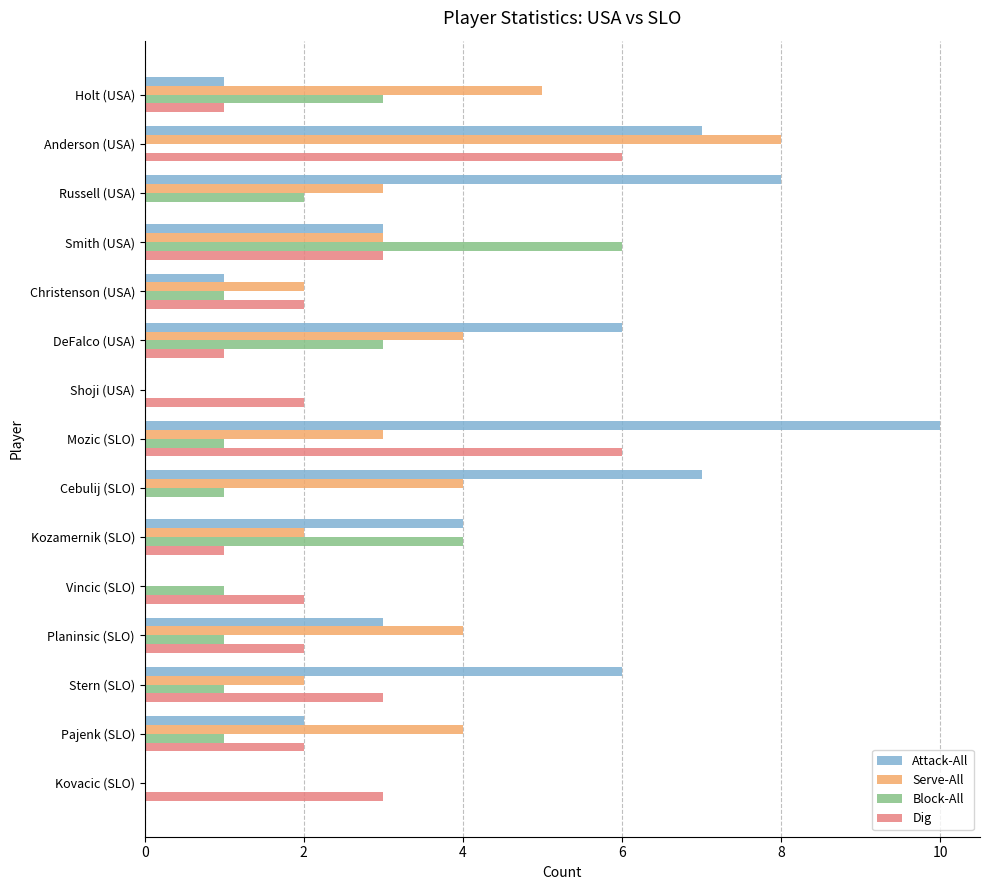

True or false: Serve-All has a value of 2 at DeFalco (USA).

False